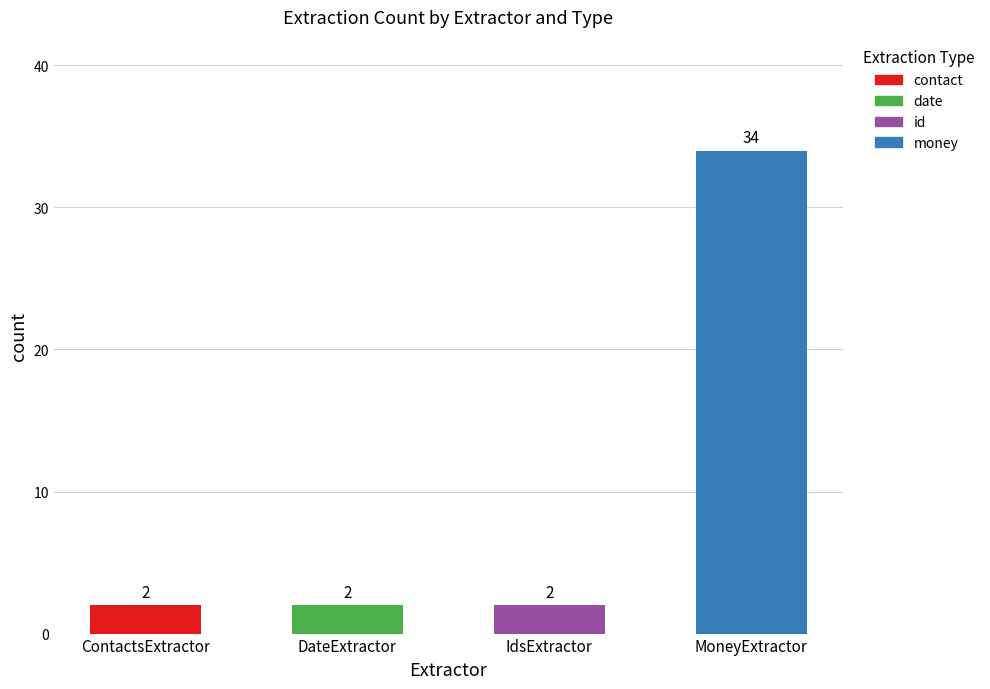

Reading right to left, list the values for the contact series.

MoneyExtractor=0	IdsExtractor=0	DateExtractor=0	ContactsExtractor=2